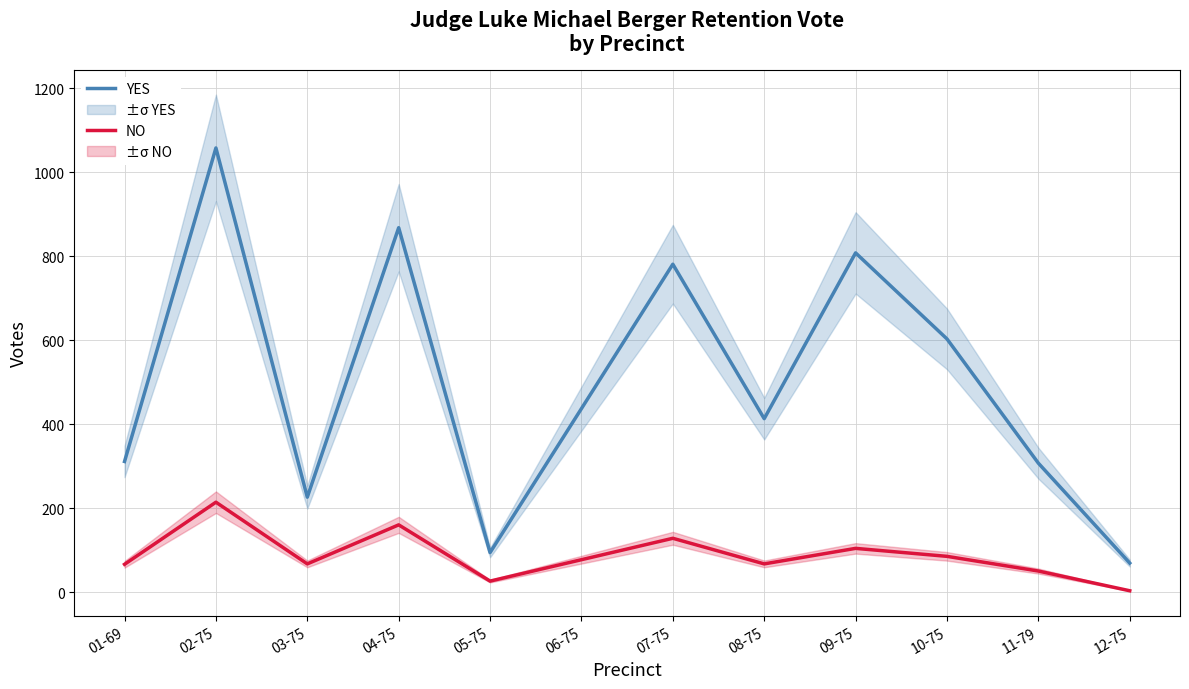

What is the difference between the second highest and minimum values in the YES series?

799